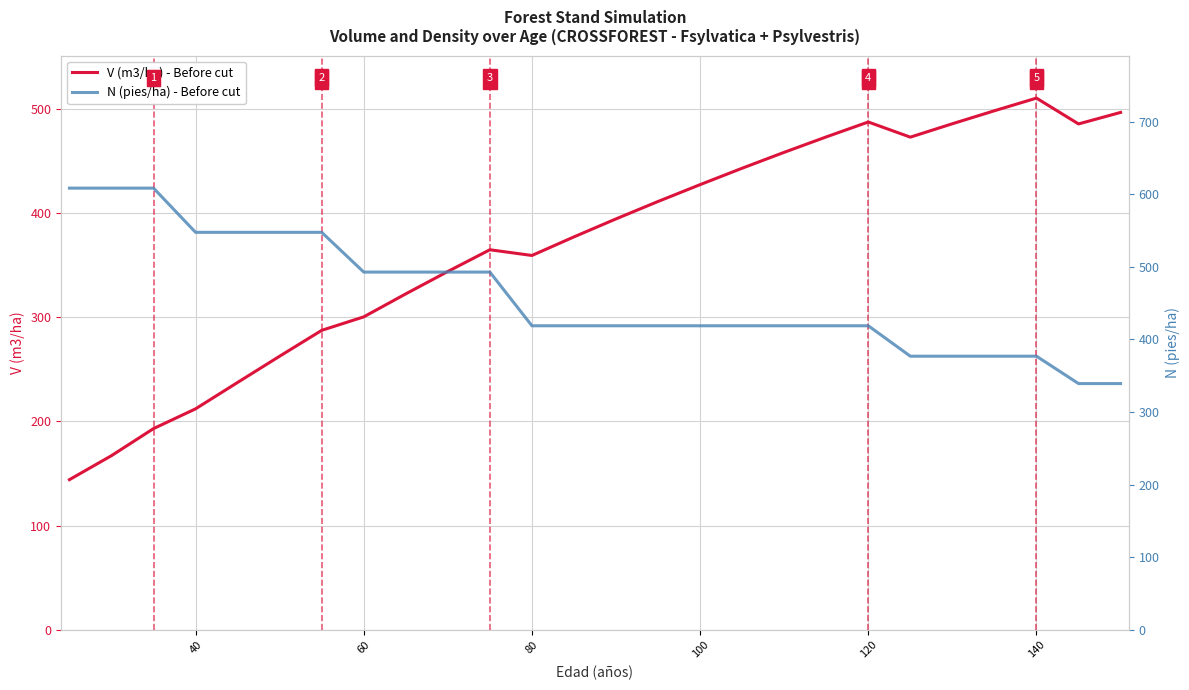

The V (m3/ha) - Before cut series shows 116.0 at 60. True or false?

False